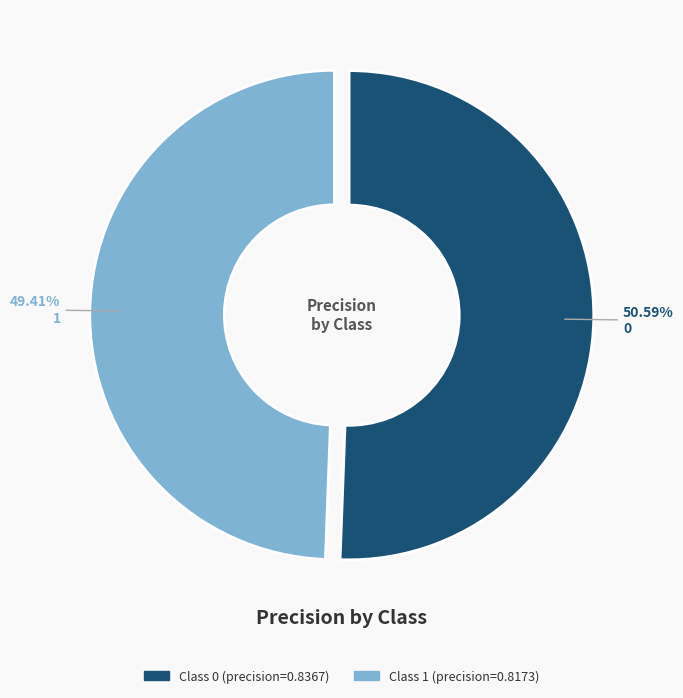

What is the total percentage of 1 and 0?

100.0%